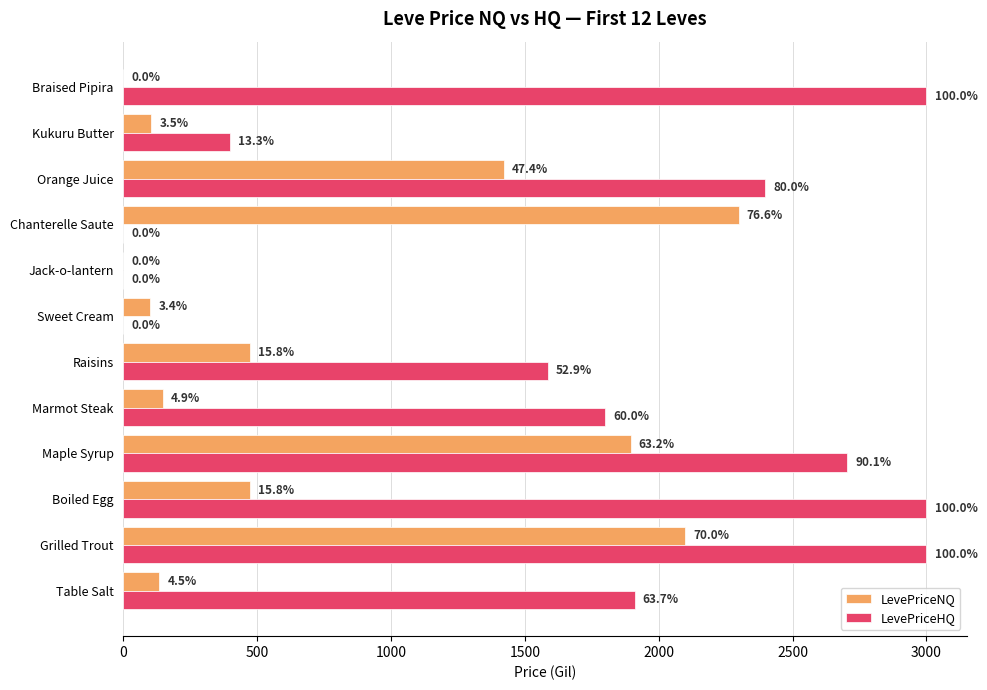

What are all the series names shown in the legend?

LevePriceNQ, LevePriceHQ